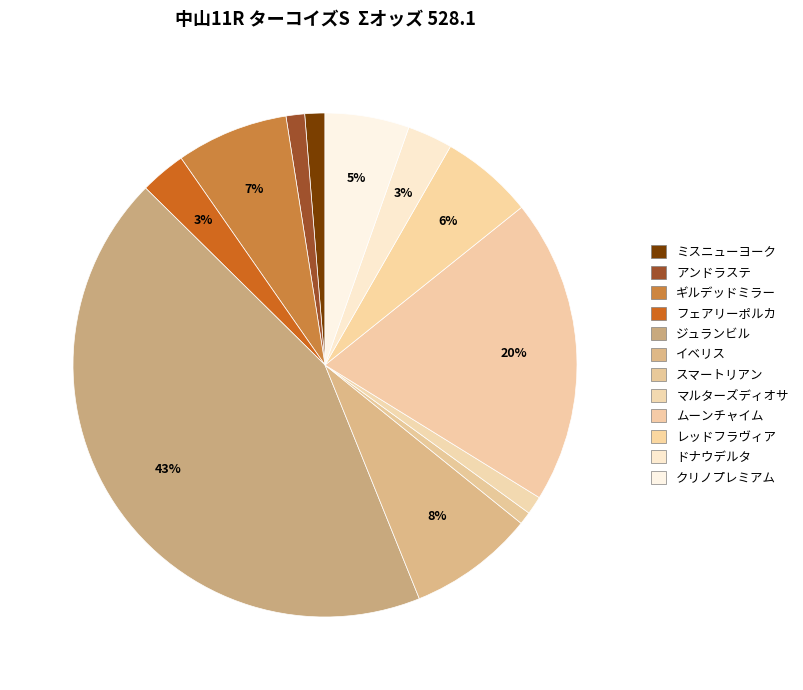

Count the number of slices in the pie.

12